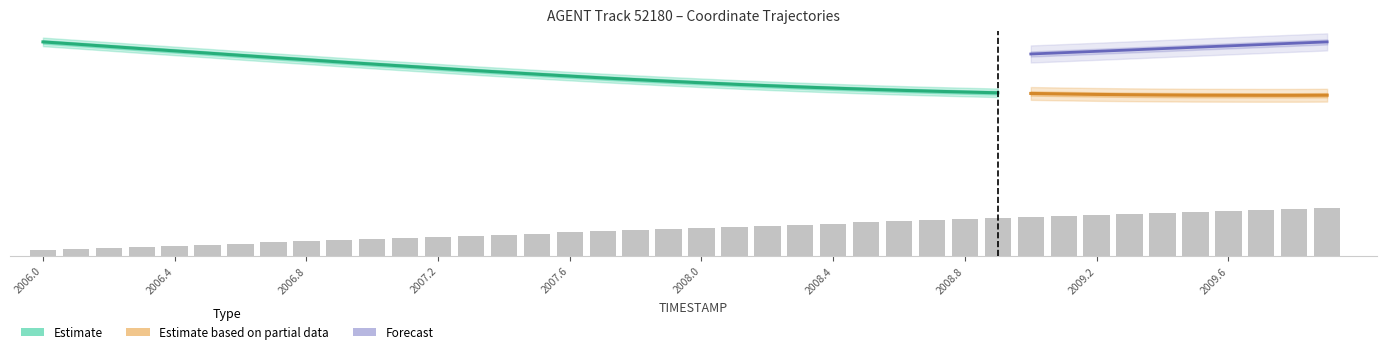

What is the value of the 29th bar from the left?

68.0